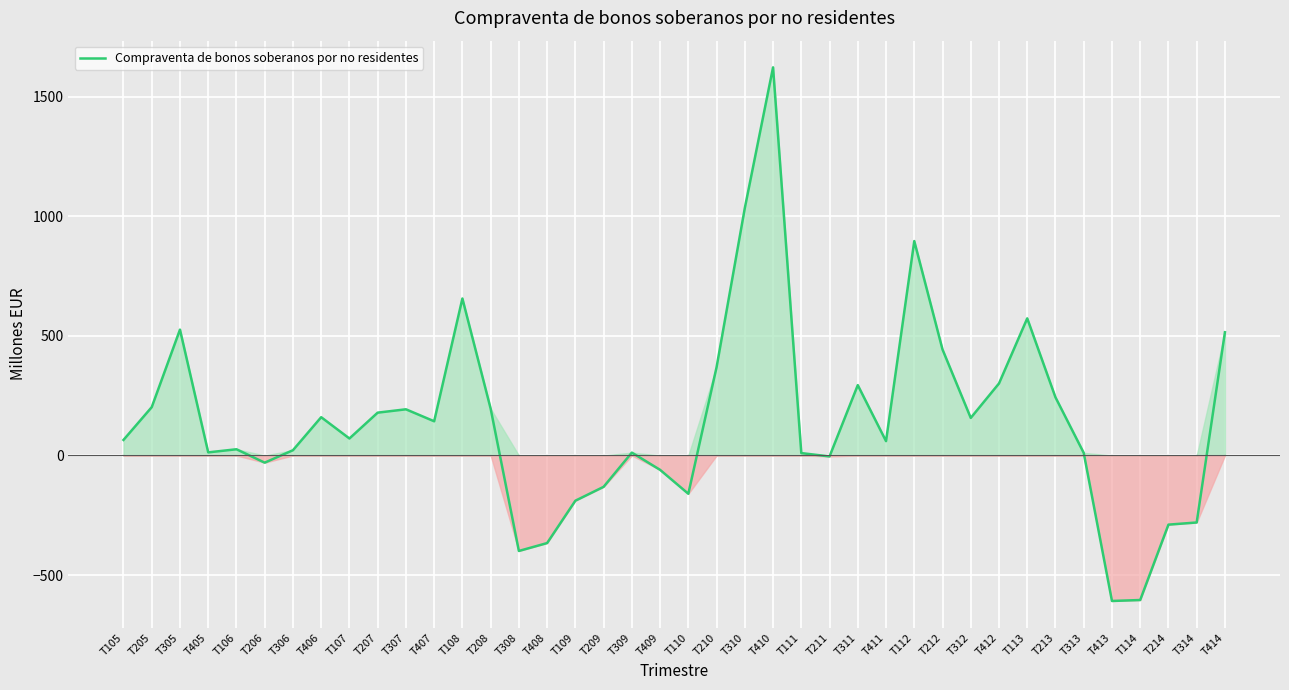

Does the chart have visible grid lines?

Yes